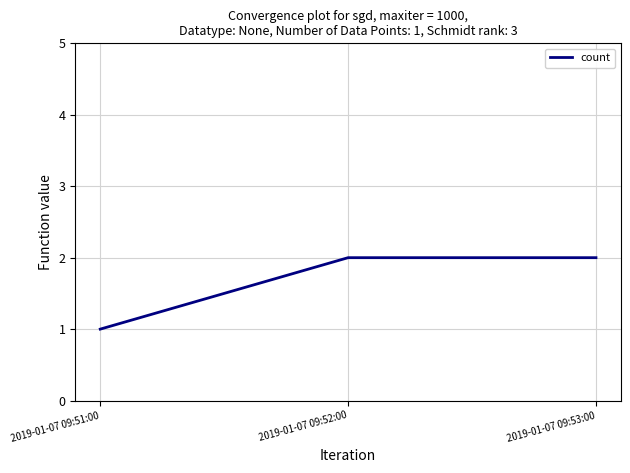

Reading left to right, transcribe all the data shown in this chart.

2019-01-07 09:51:00=1	2019-01-07 09:52:00=2	2019-01-07 09:53:00=2